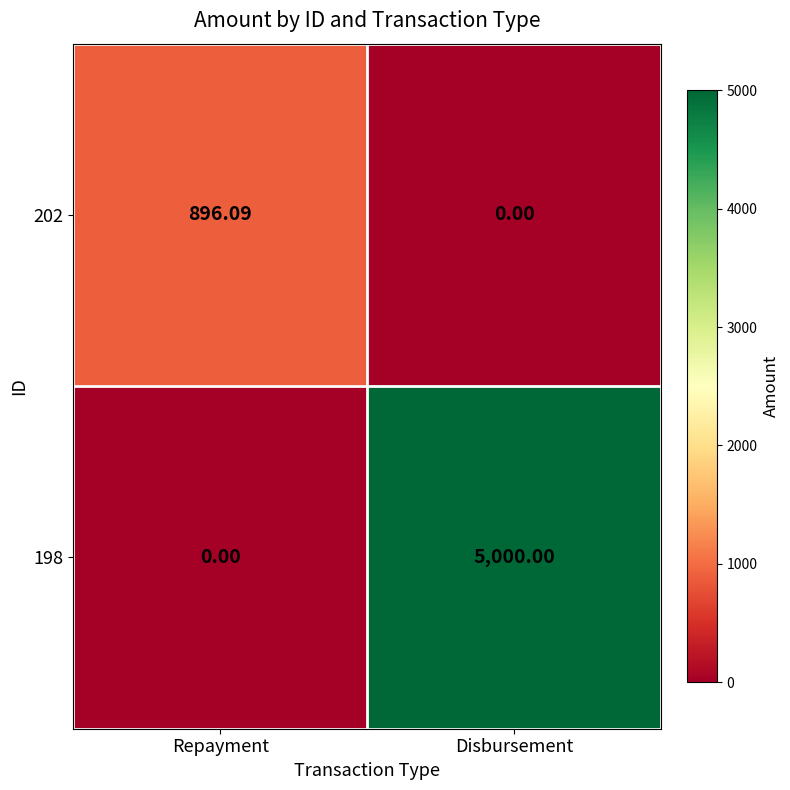

At which label does 202 first exceed 896?

Repayment